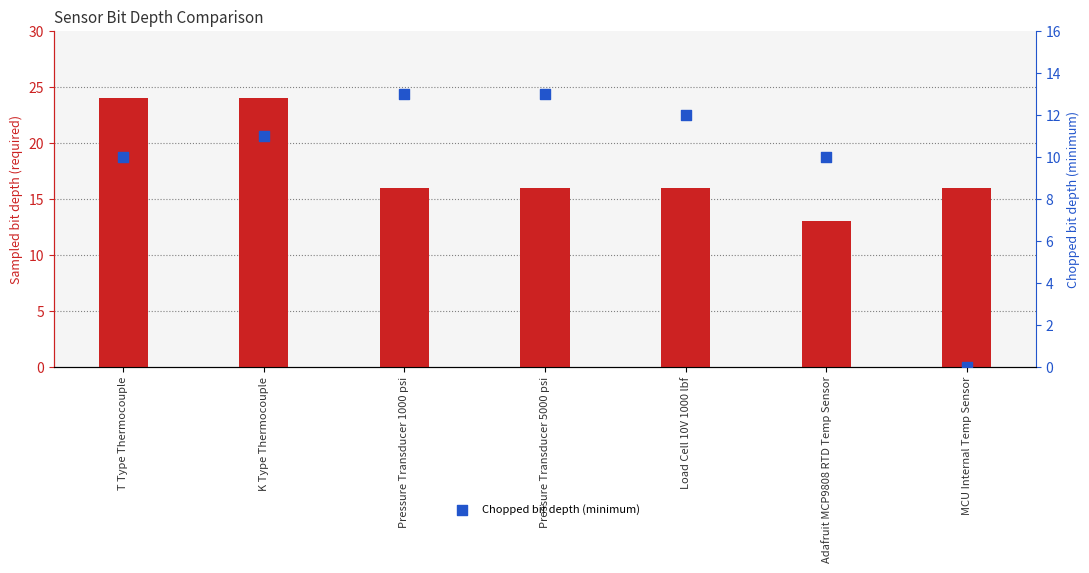

Which series contains the highest Y value?

Sampled bit depth (required)